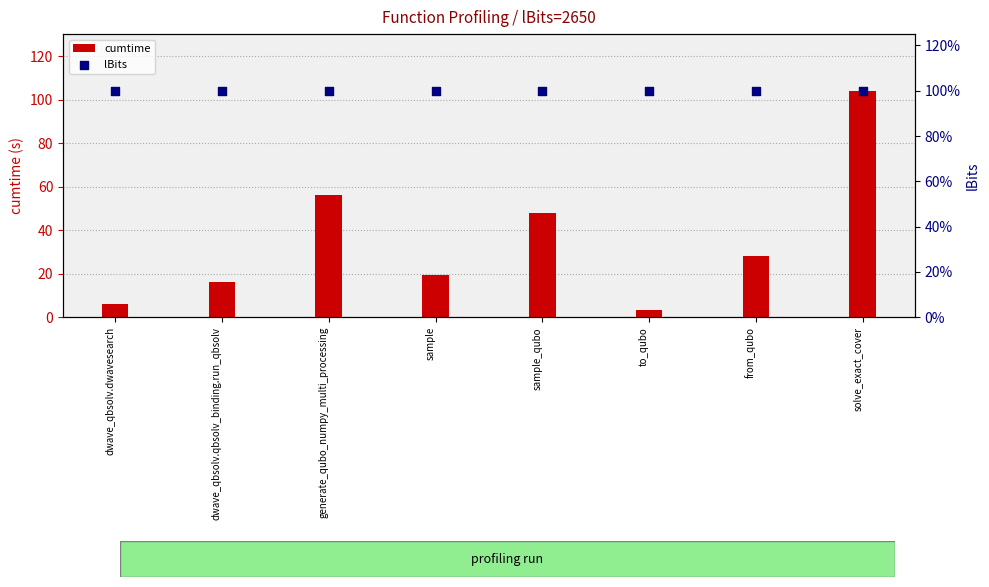

At how many categories does at least one series exceed 99?

8